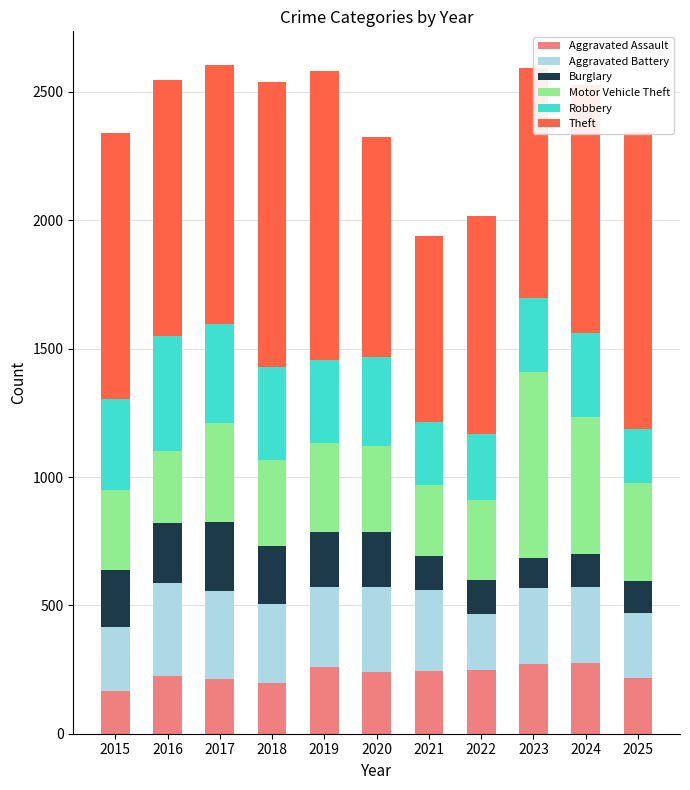

What is the difference between the maximum and second lowest values in the Aggravated Assault series?

79